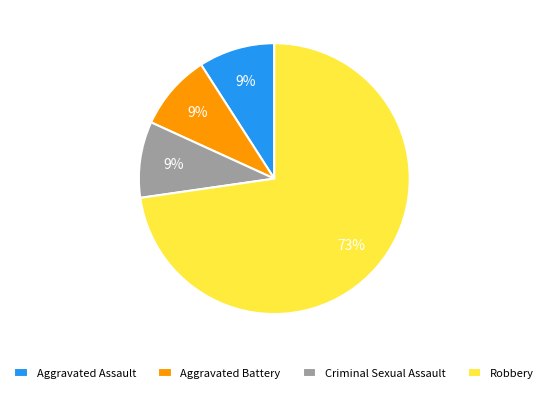

Approximately how many times larger is the value at Aggravated Battery compared to Criminal Sexual Assault?

1.0